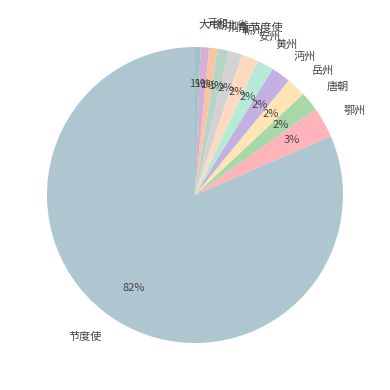

Does 节度使 account for over 50% of the chart?

Yes